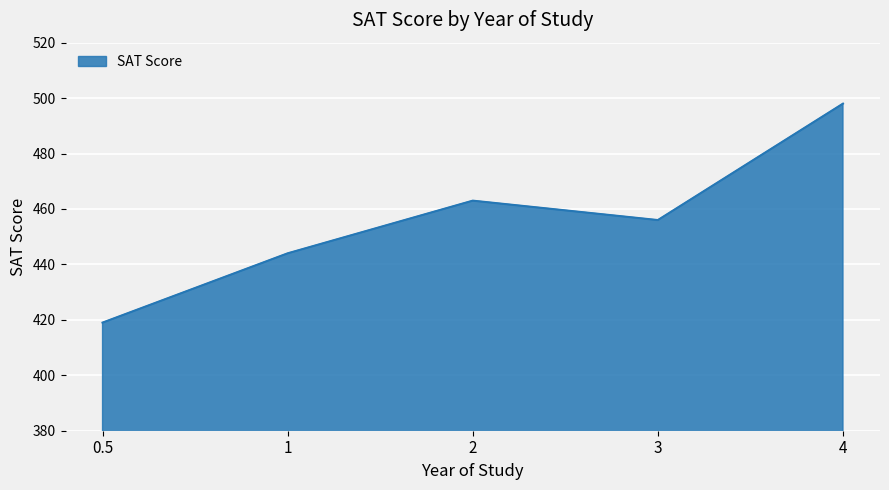

List the labels in order of value, smallest first.

0.5, 1, 3, 2, 4